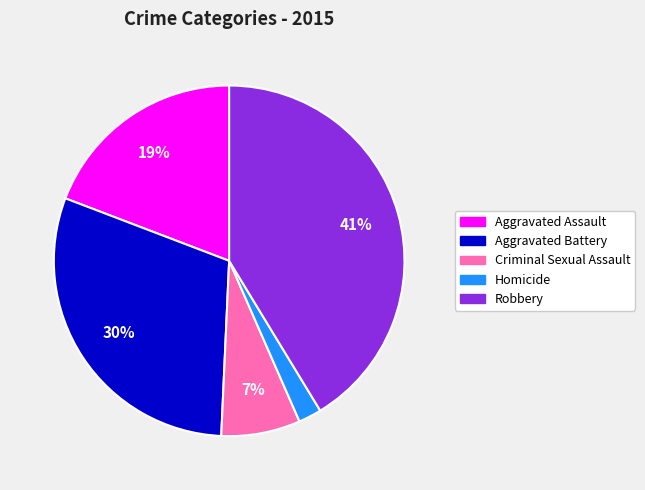

Is there any slice that represents more than half of the pie?

No